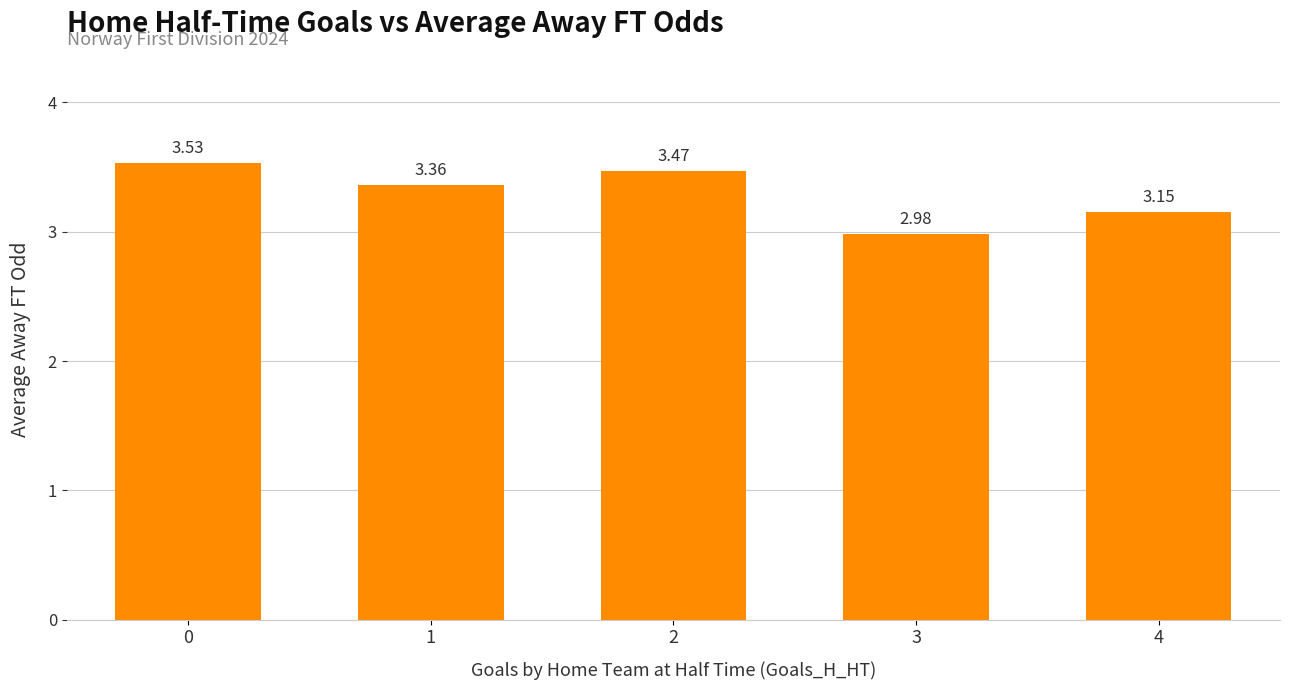

What is the change in value from 0 to 4?

-0.4